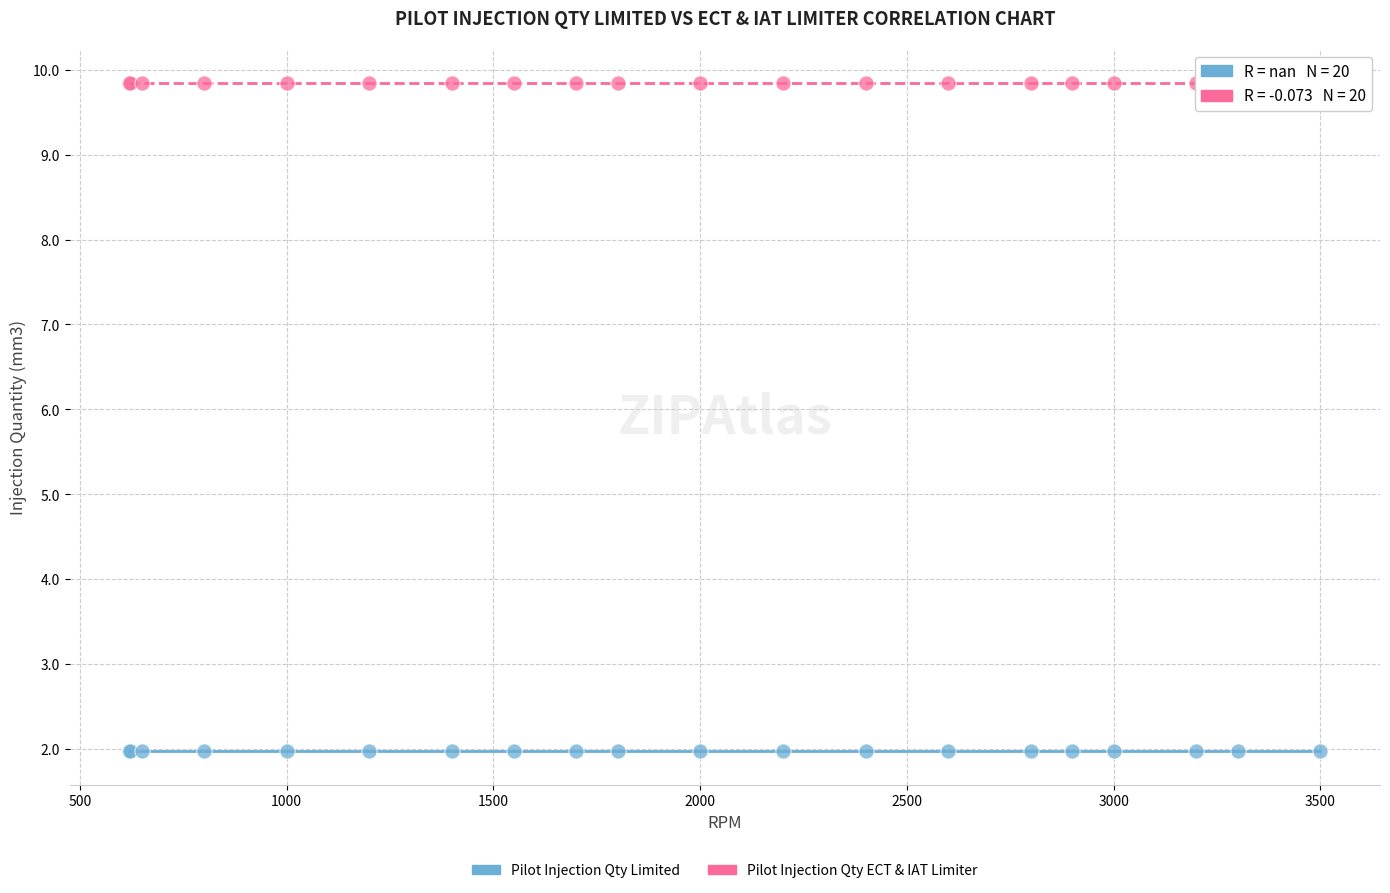

Which series contains the lowest Y value?

Pilot Injection Qty Limited